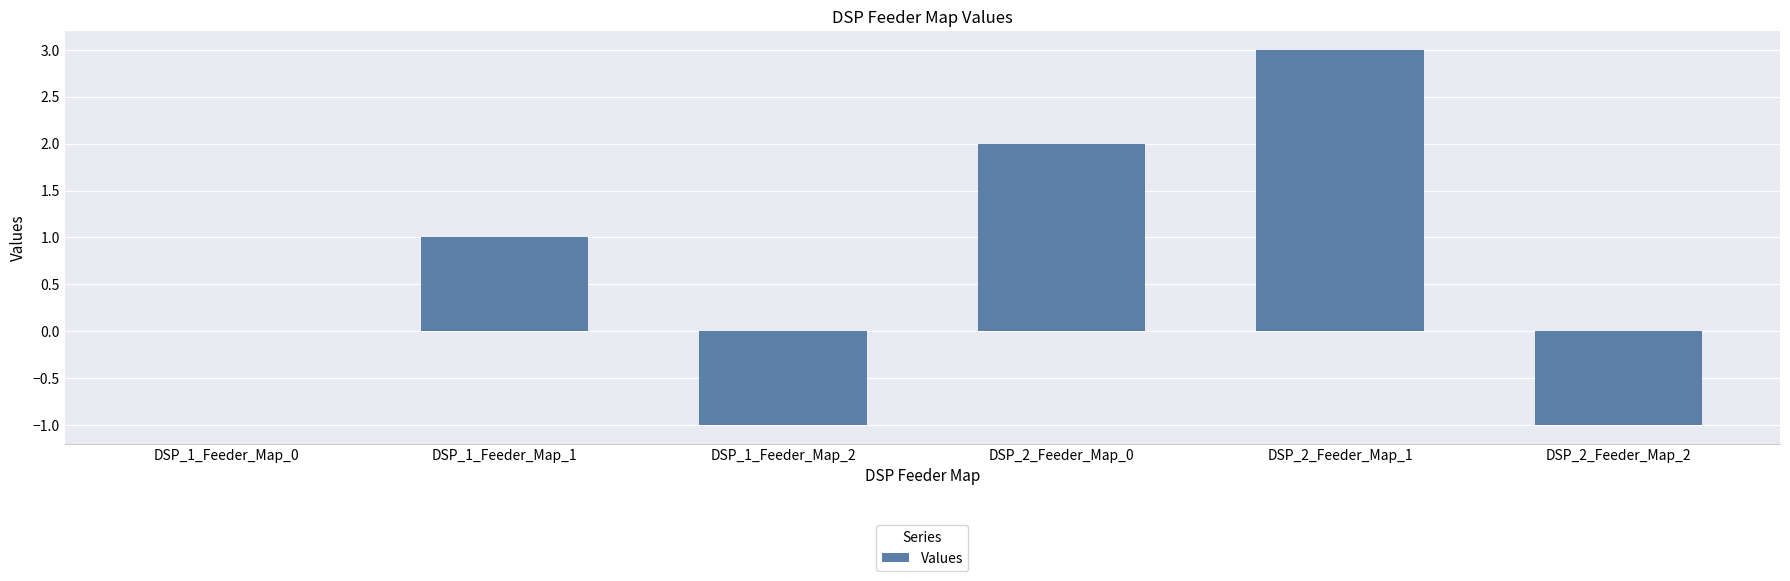

At which category does the chart reach its peak across all series?

DSP_2_Feeder_Map_1